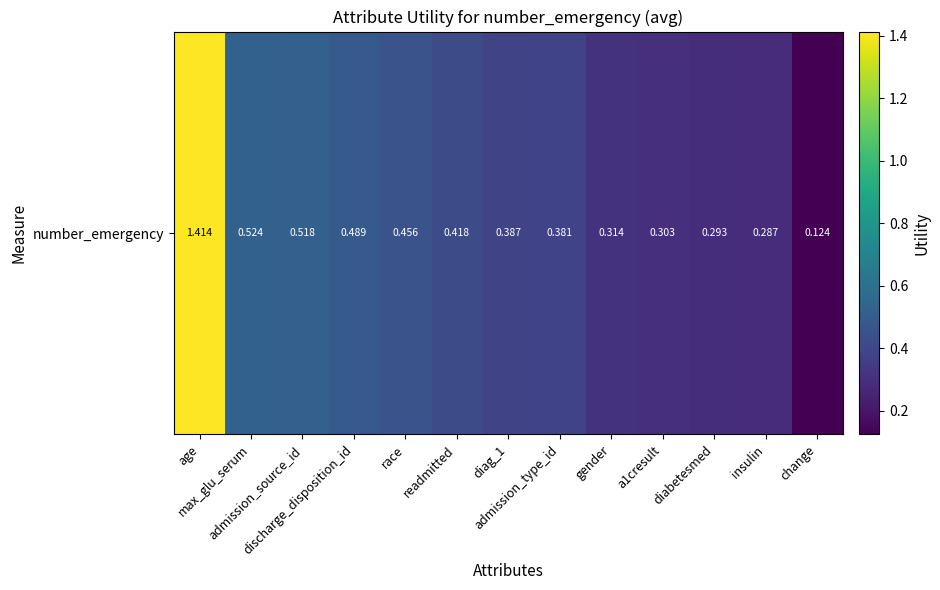

What is the smallest value displayed?

0.1